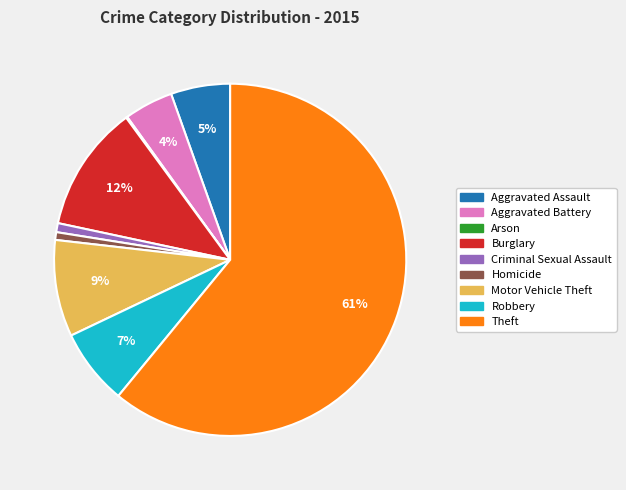

Approximately how many times larger is the value at Aggravated Battery compared to Theft?

0.1